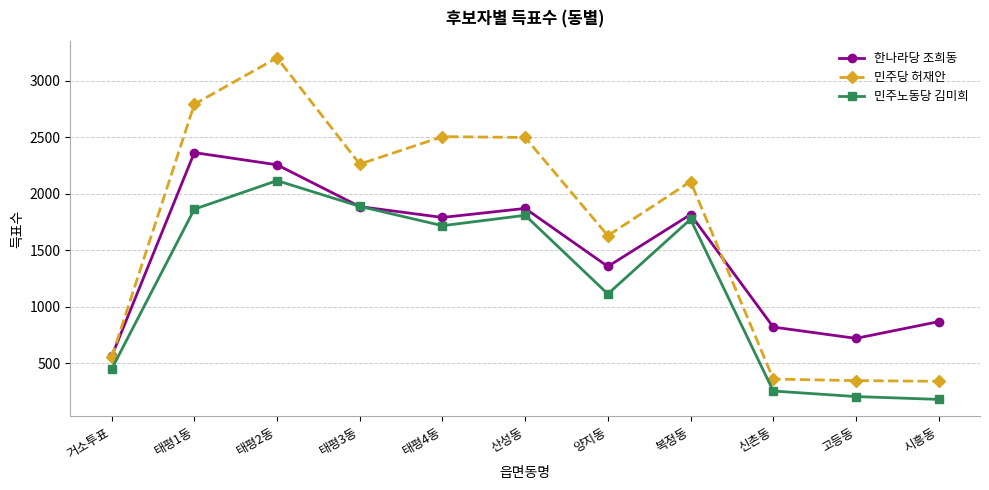

True or false: 민주노동당 김미희 and 민주당 허재안 cross at least once.

False